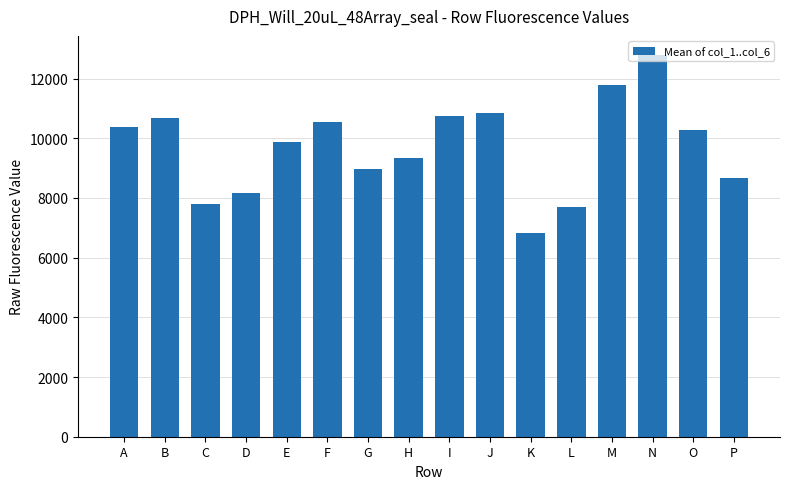

What is the value of the 13th bar from the left?

11787.5